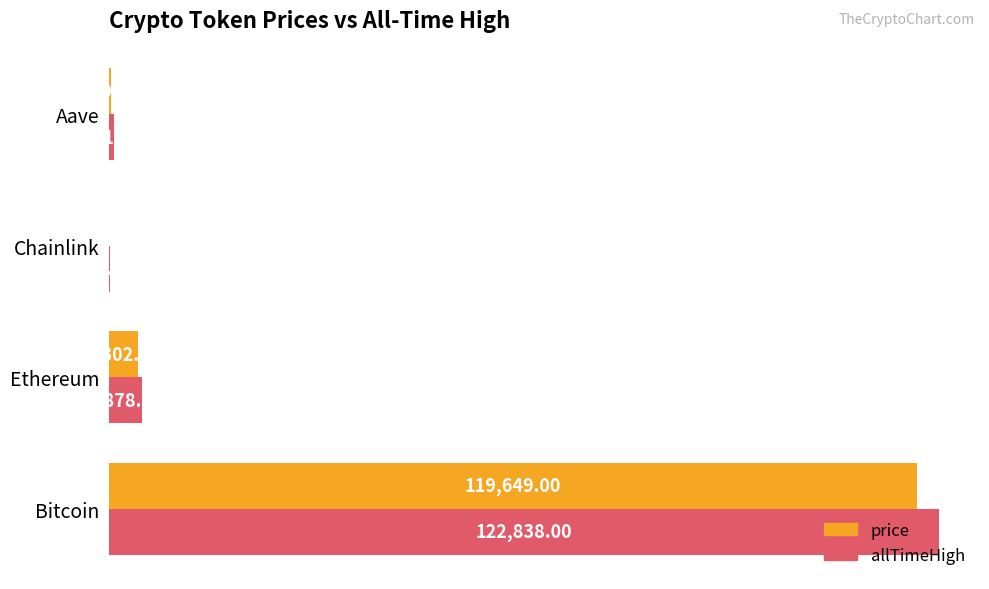

What are all the series names shown in the legend?

price, allTimeHigh